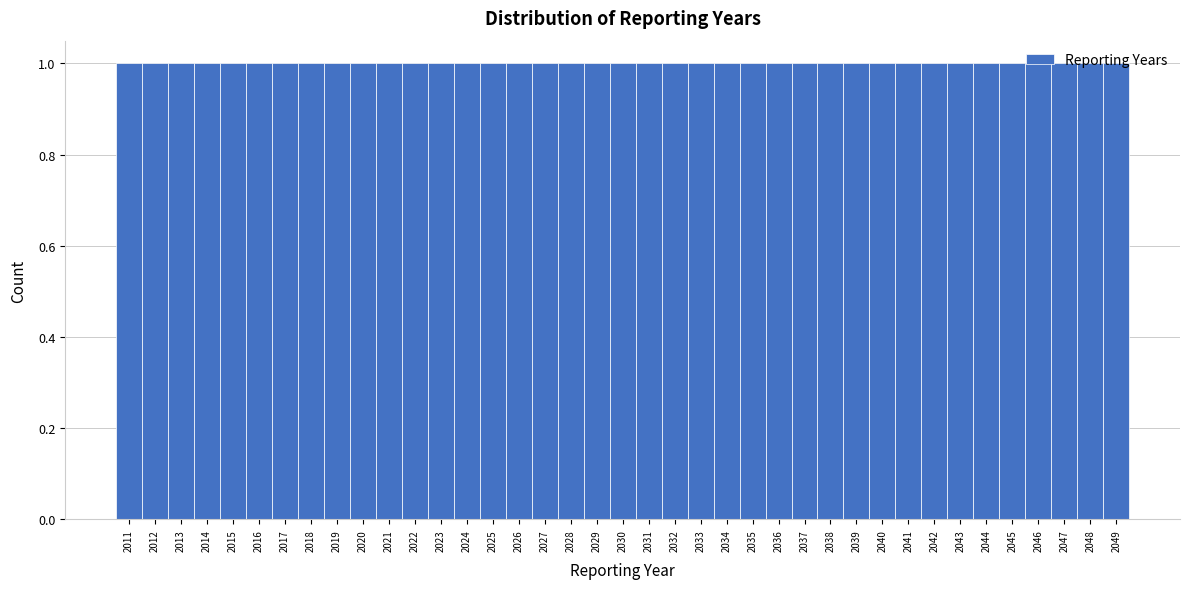

Reading left to right, list every bar in this chart as the range it spans on the x-axis followed by its height. The values are not printed on the chart, so give them approximately, as read against the axis.

2010.5 to 2011.5: 1
2011.5 to 2012.5: 1
2012.5 to 2013.5: 1
2013.5 to 2014.5: 1
2014.5 to 2015.5: 1
2015.5 to 2016.5: 1
2016.5 to 2017.5: 1
2017.5 to 2018.5: 1
2018.5 to 2019.5: 1
2019.5 to 2020.5: 1
2020.5 to 2021.5: 1
2021.5 to 2022.5: 1
2022.5 to 2023.5: 1
2023.5 to 2024.5: 1
2024.5 to 2025.5: 1
2025.5 to 2026.5: 1
2026.5 to 2027.5: 1
2027.5 to 2028.5: 1
2028.5 to 2029.5: 1
2029.5 to 2030.5: 1
2030.5 to 2031.5: 1
2031.5 to 2032.5: 1
2032.5 to 2033.5: 1
2033.5 to 2034.5: 1
2034.5 to 2035.5: 1
2035.5 to 2036.5: 1
2036.5 to 2037.5: 1
2037.5 to 2038.5: 1
2038.5 to 2039.5: 1
2039.5 to 2040.5: 1
2040.5 to 2041.5: 1
2041.5 to 2042.5: 1
2042.5 to 2043.5: 1
2043.5 to 2044.5: 1
2044.5 to 2045.5: 1
2045.5 to 2046.5: 1
2046.5 to 2047.5: 1
2047.5 to 2048.5: 1
2048.5 to 2049.5: 1